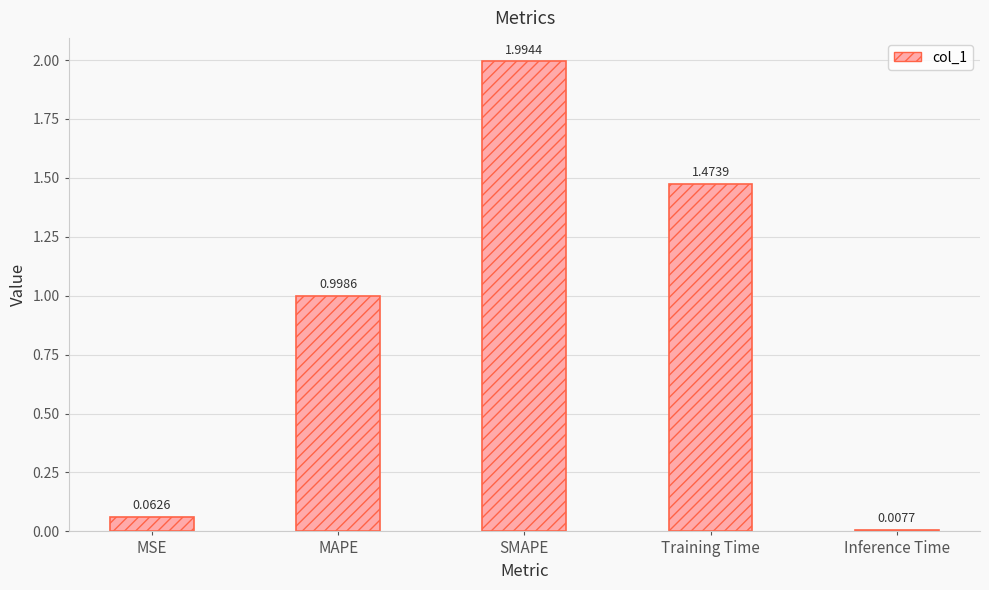

What is the sum of all values?

4.5